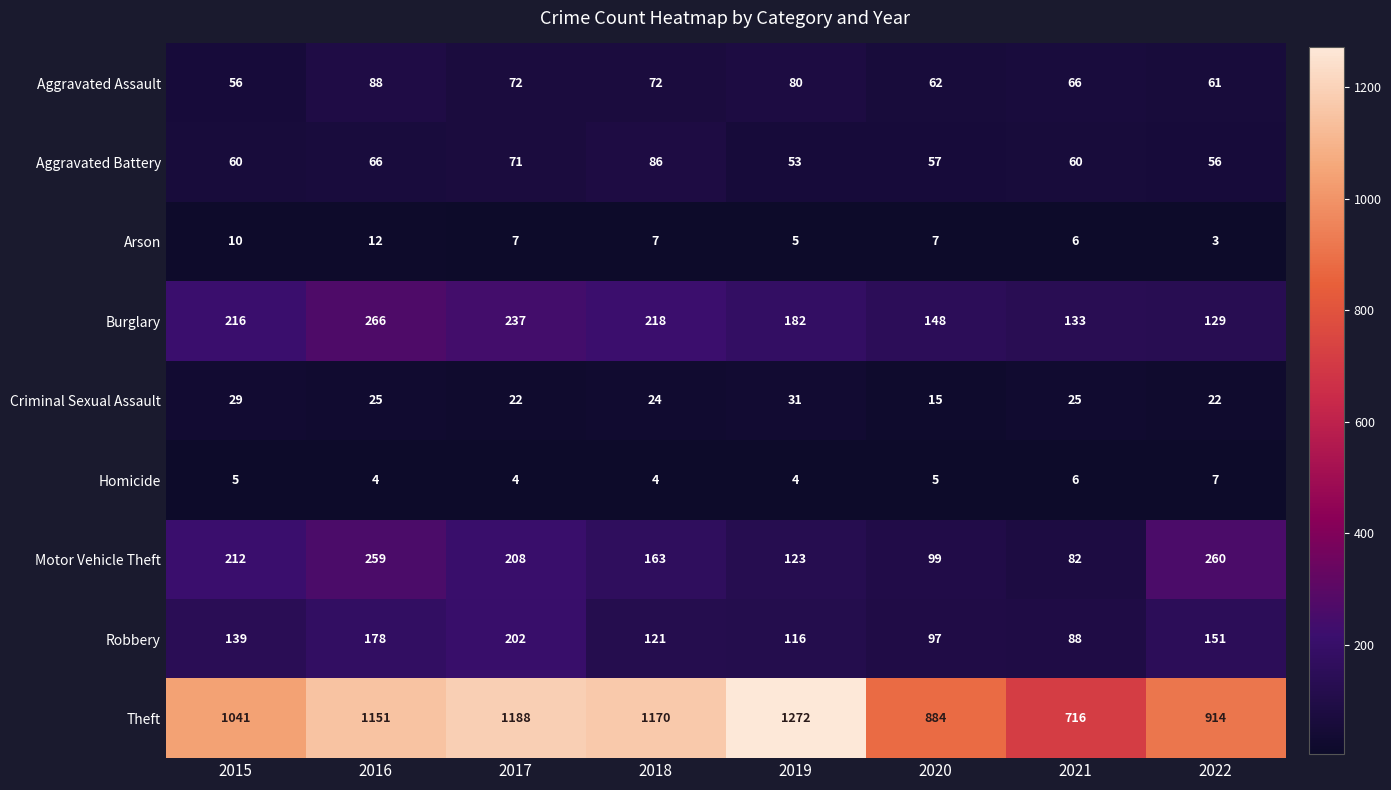

Where is Aggravated Battery nearest to the value 69?

2017